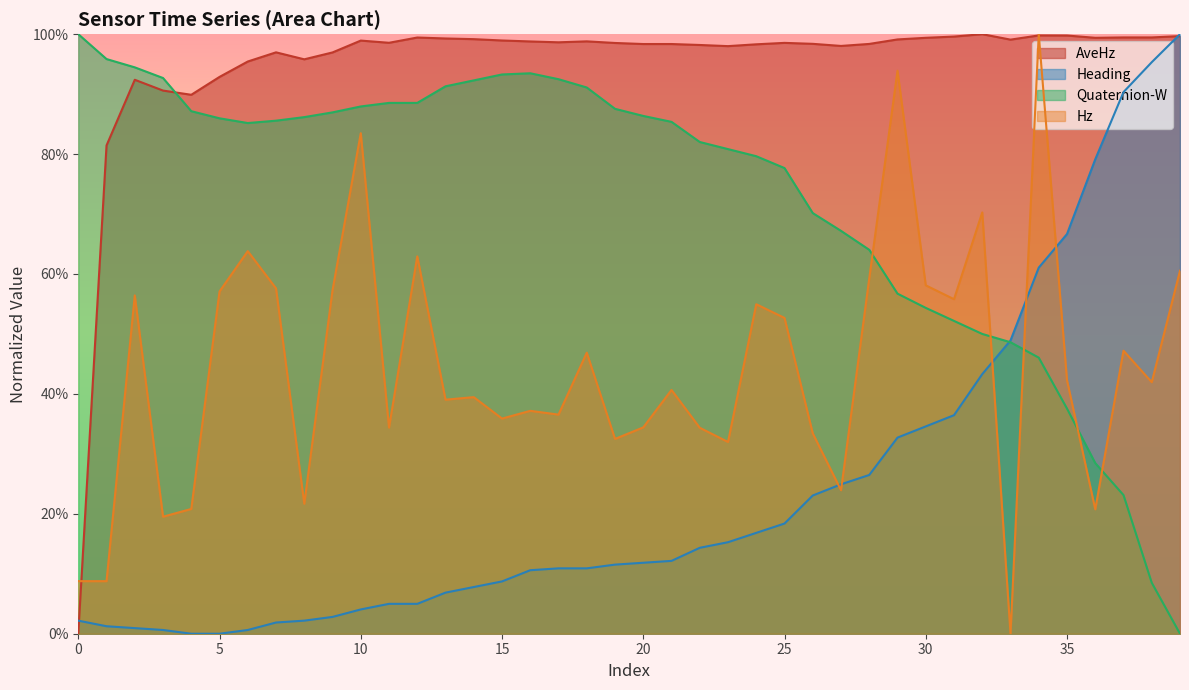

At which category does AveHz reach its first local peak?

2